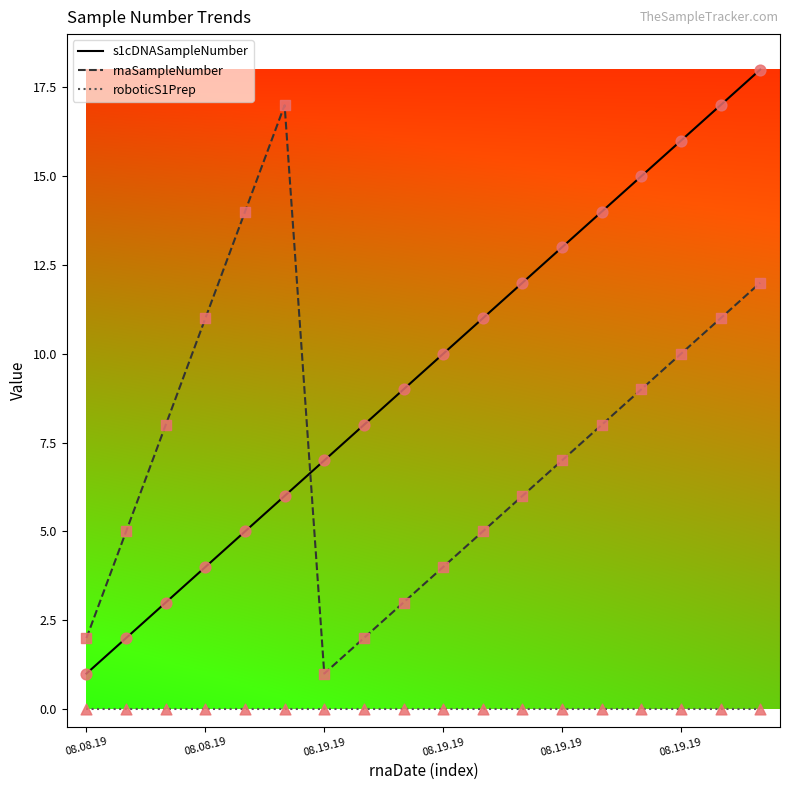

Which series has the largest total across all categories?

s1cDNASampleNumber